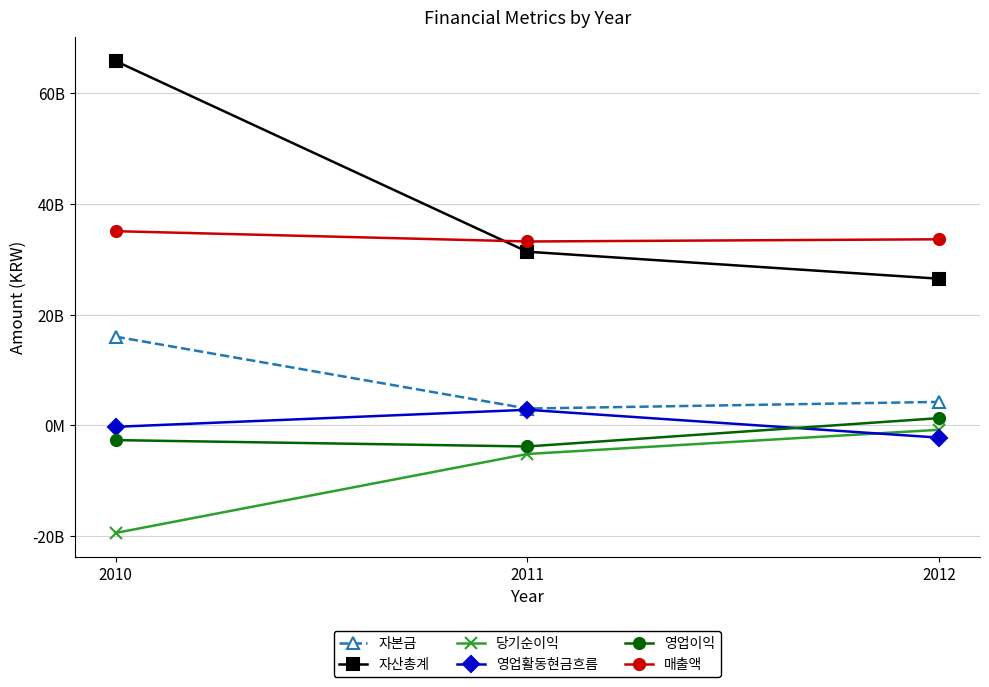

Is this an area chart (filled region under the line)?

No